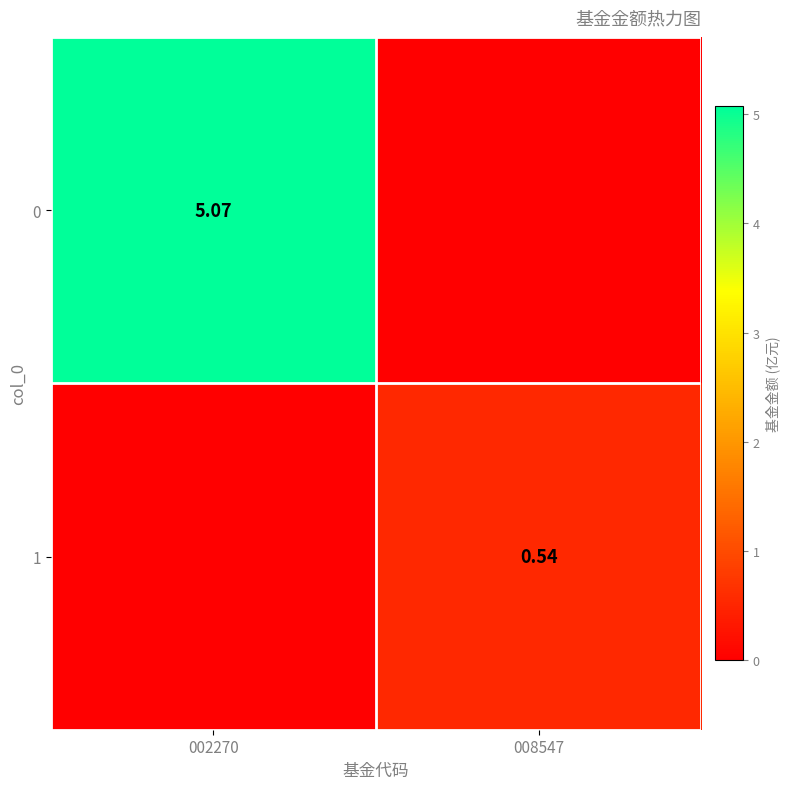

Is the value of 1 at 008547 greater than the value of 0 at 002270?

No